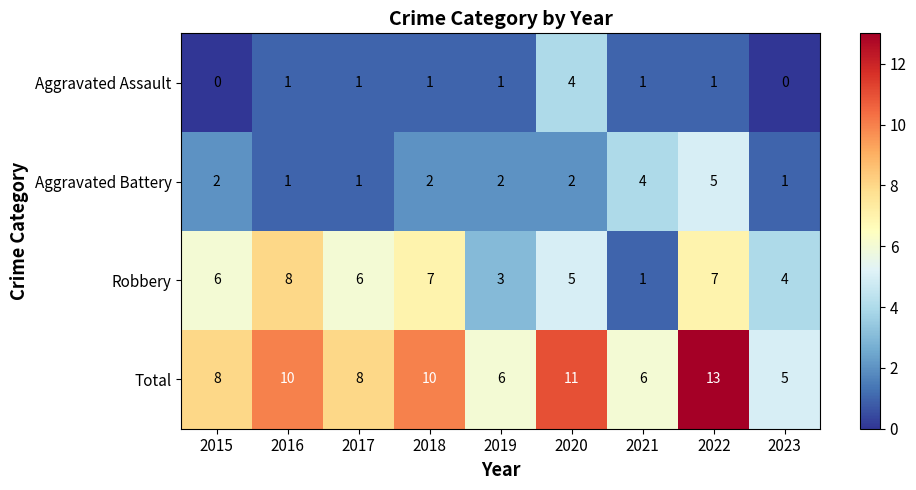

Which category has the highest value across all series?

2022